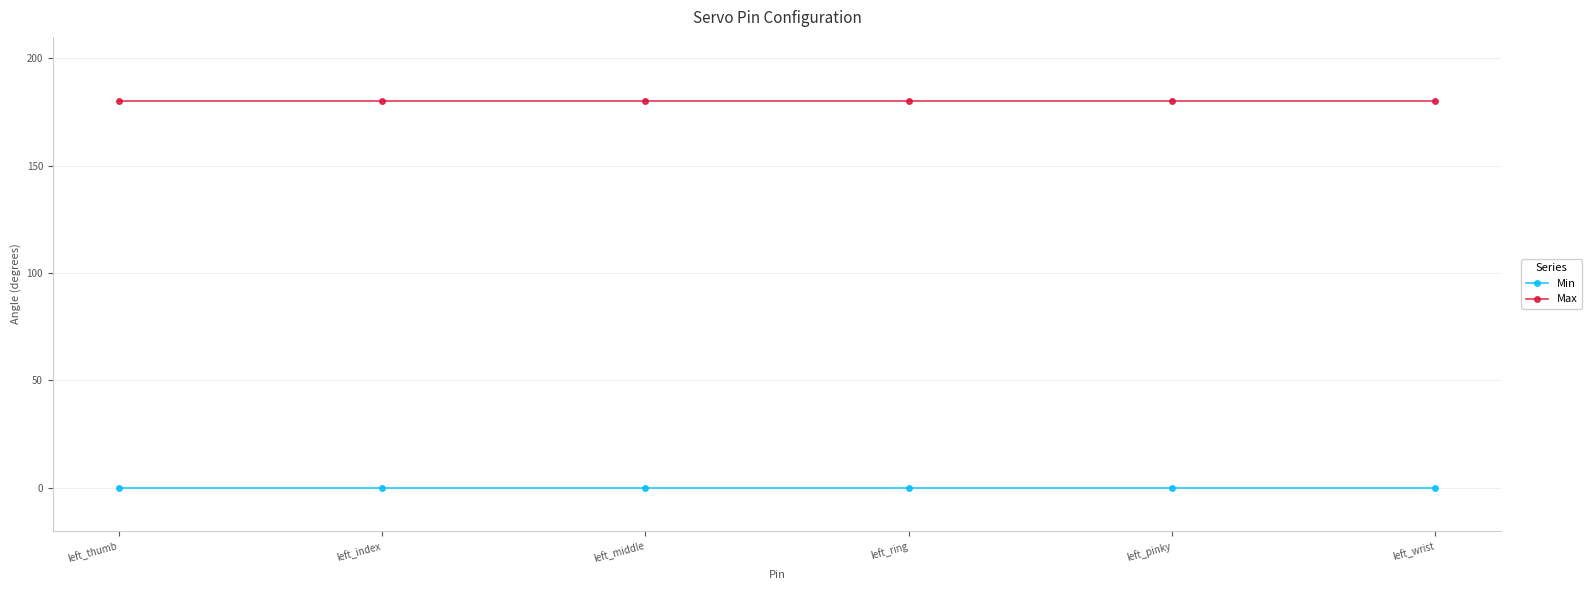

True or false: Max has a value of 180 at left_thumb.

True